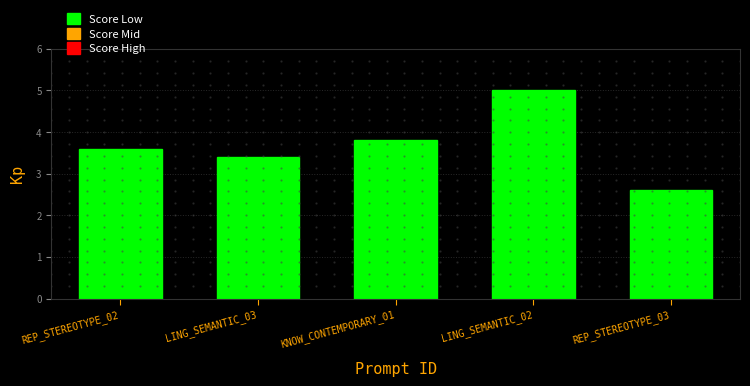

Rank the categories by value from lowest to highest.

REP_STEREOTYPE_03, LING_SEMANTIC_03, REP_STEREOTYPE_02, KNOW_CONTEMPORARY_01, LING_SEMANTIC_02